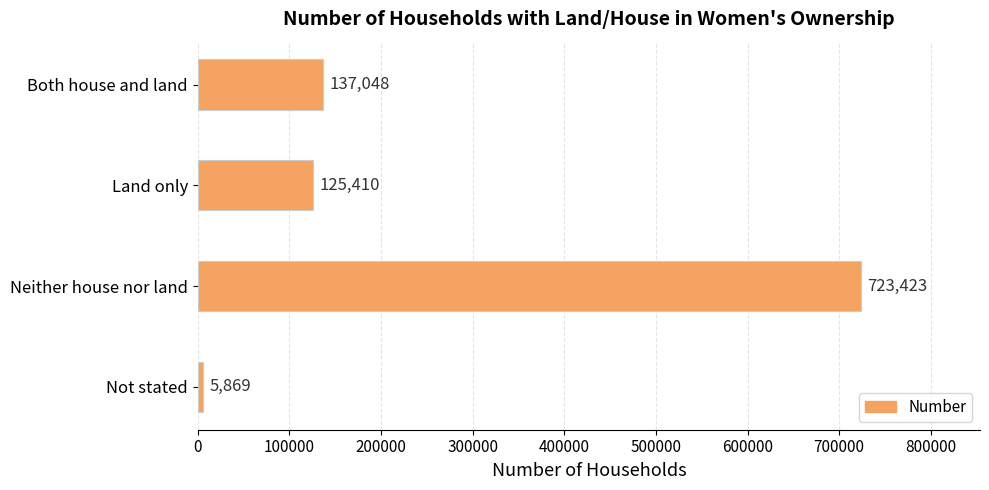

Is it true that the value at Land only is 34645?

False